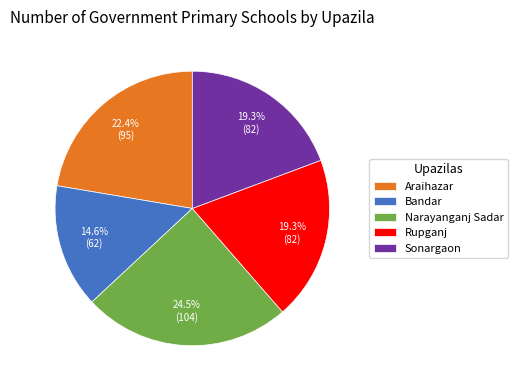

Does Narayanganj Sadar represent more than half of the total?

No